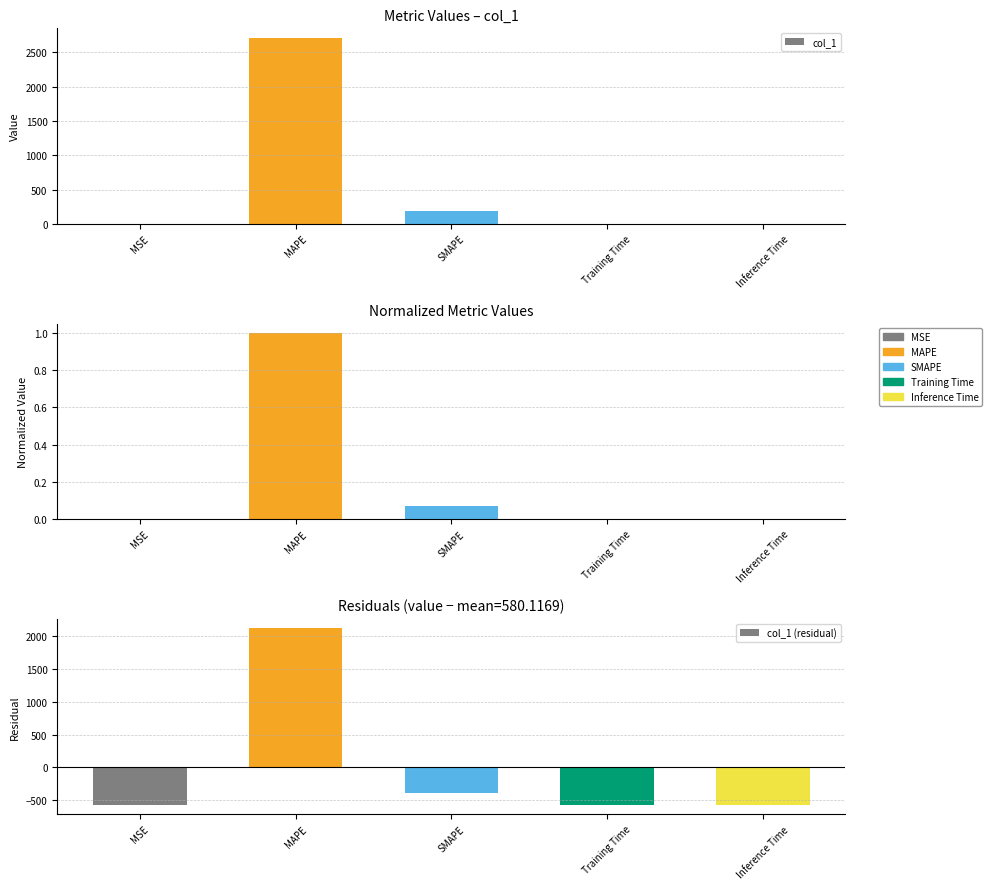

At Training Time, list the series in order from largest to smallest.

col_1, col_1 (normalized), col_1 (residual)